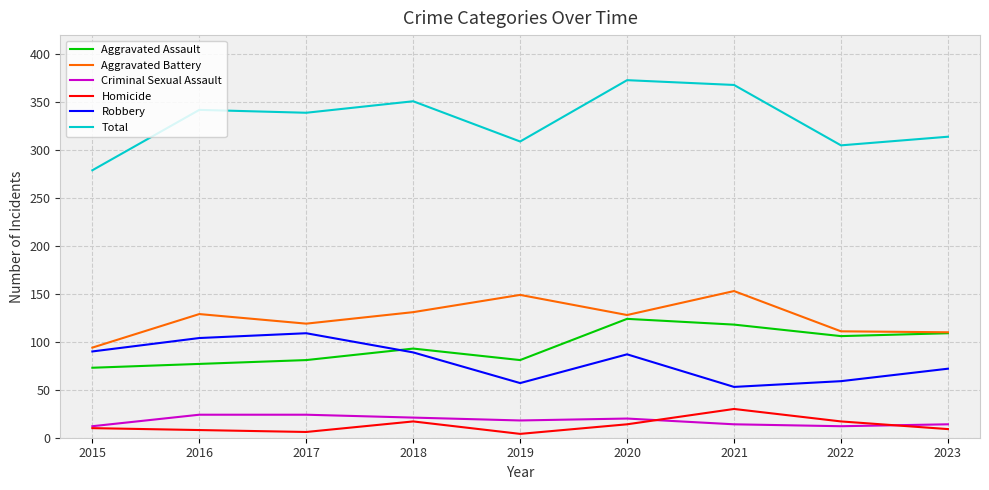

What is the difference between the maximum and minimum values in the Robbery series?

56